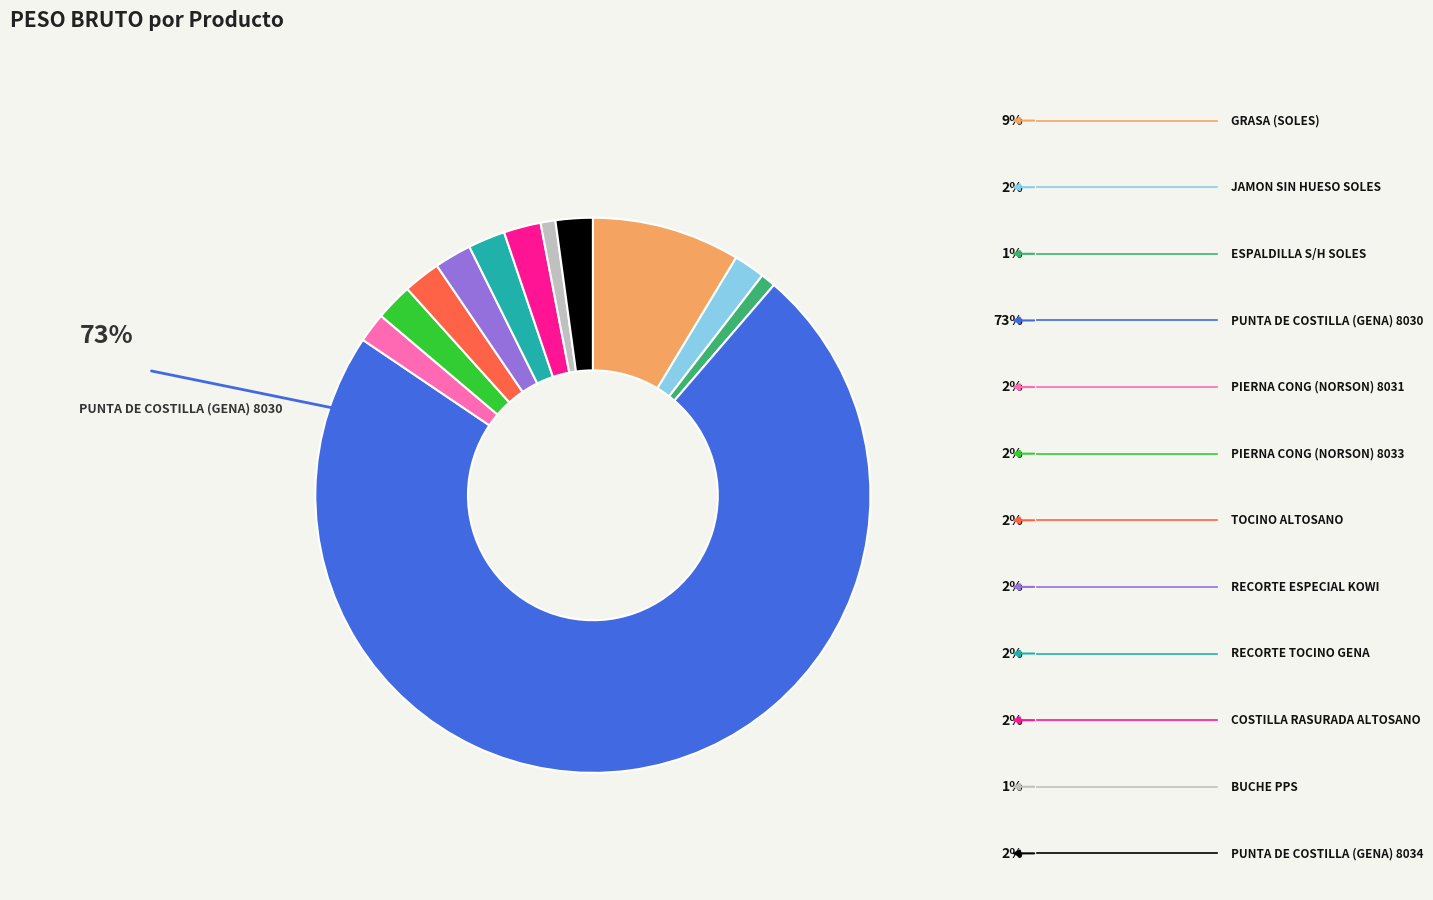

Rank the categories by value from lowest to highest.

ESPALDILLA S/H SOLES, BUCHE PPS, PIERNA CONG (NORSON) 8031, JAMON SIN HUESO SOLES, PIERNA CONG (NORSON) 8033, TOCINO ALTOSANO, RECORTE ESPECIAL KOWI, RECORTE TOCINO GENA, COSTILLA RASURADA ALTOSANO, PUNTA DE COSTILLA (GENA) 8034, GRASA (SOLES), PUNTA DE COSTILLA (GENA) 8030